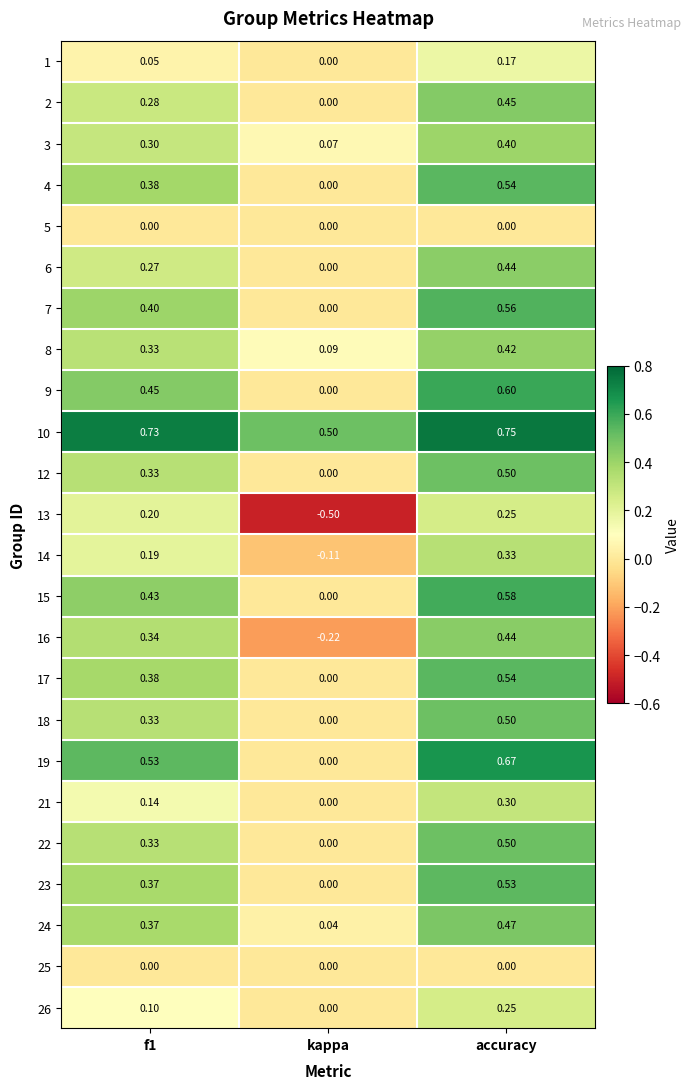

At which category does the chart reach its peak across all series?

accuracy